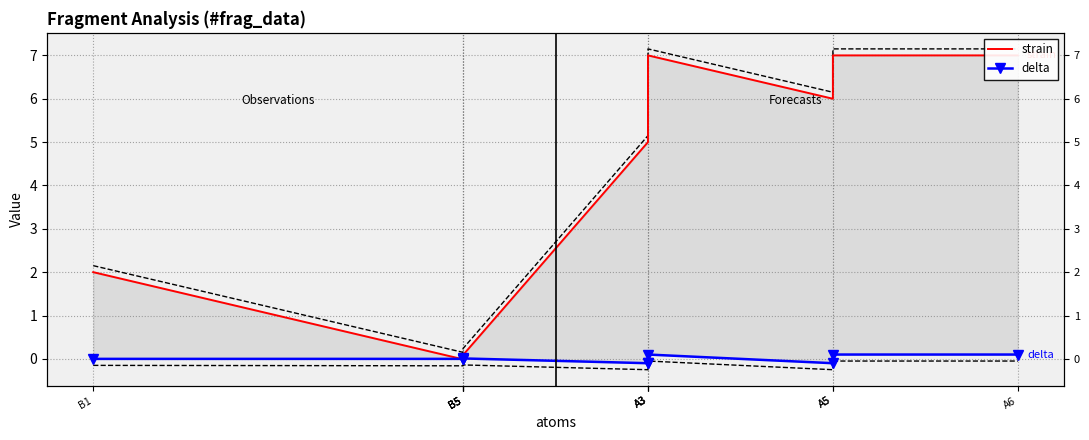

True or false: strain and delta intersect in this chart.

True